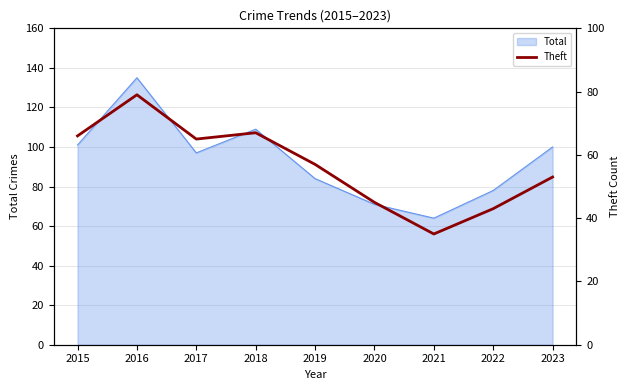

Count the number of categories in the chart.

9